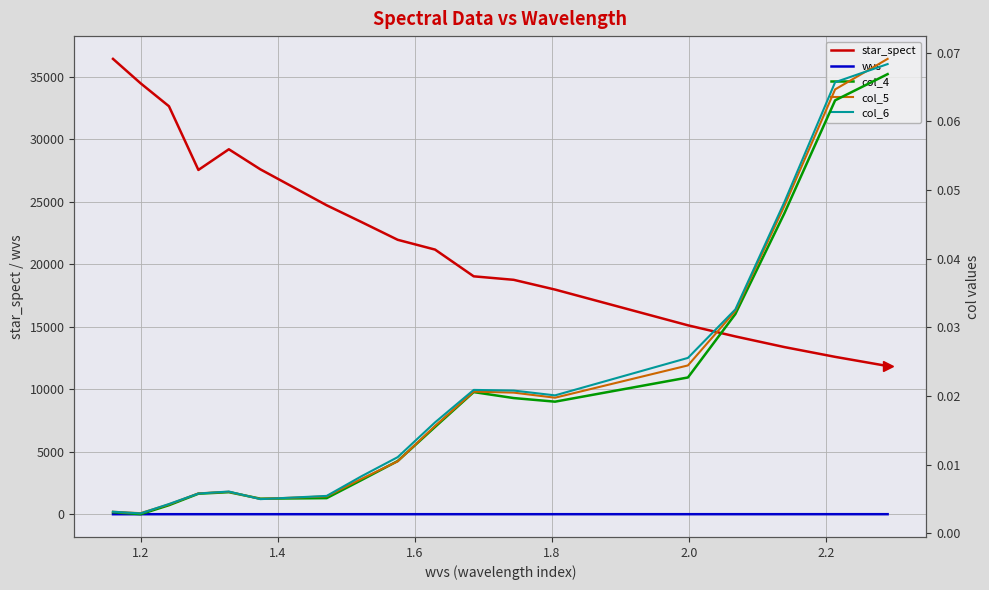

True or false: wvs and star_spect intersect in this chart.

False